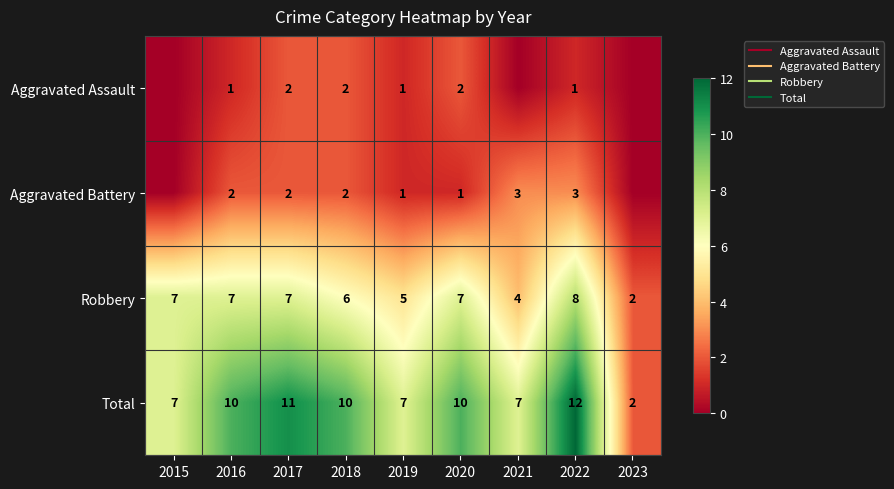

List the labels in order of Total value, smallest first.

2023, 2015, 2019, 2021, 2016, 2018, 2020, 2017, 2022